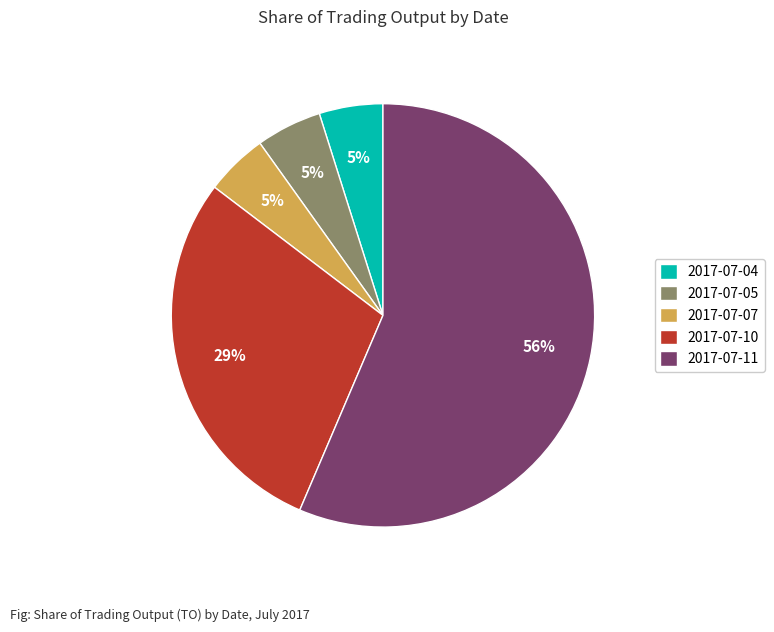

To the nearest percent, what is the combined percentage of 2017-07-10 and 2017-07-07?

34%